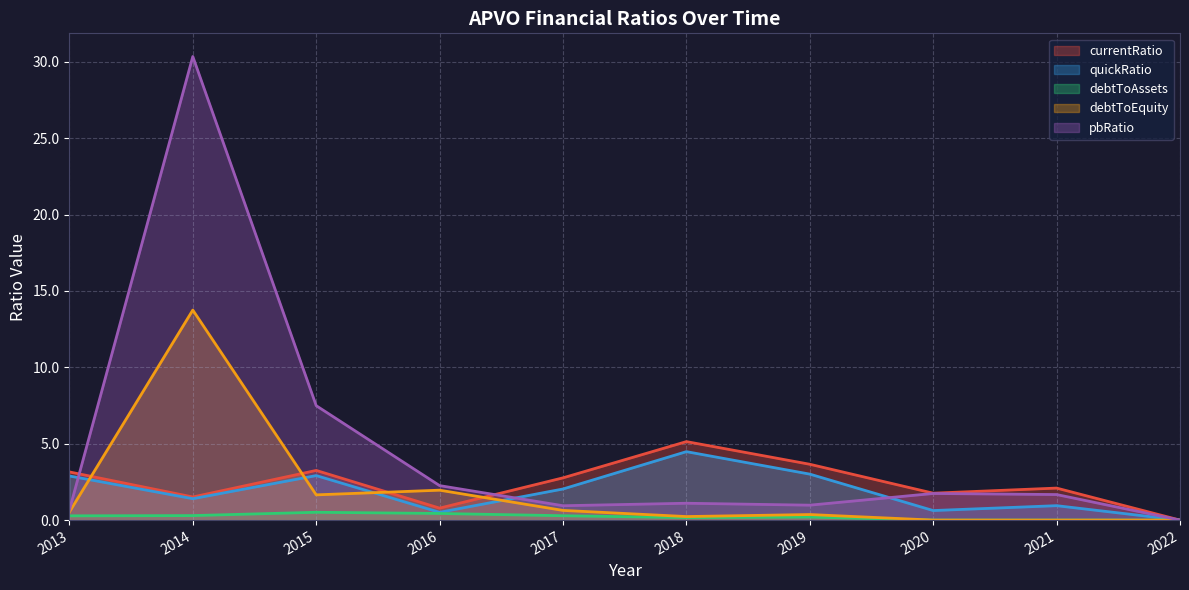

What is the difference between the highest and lowest values at 2017?

2.5